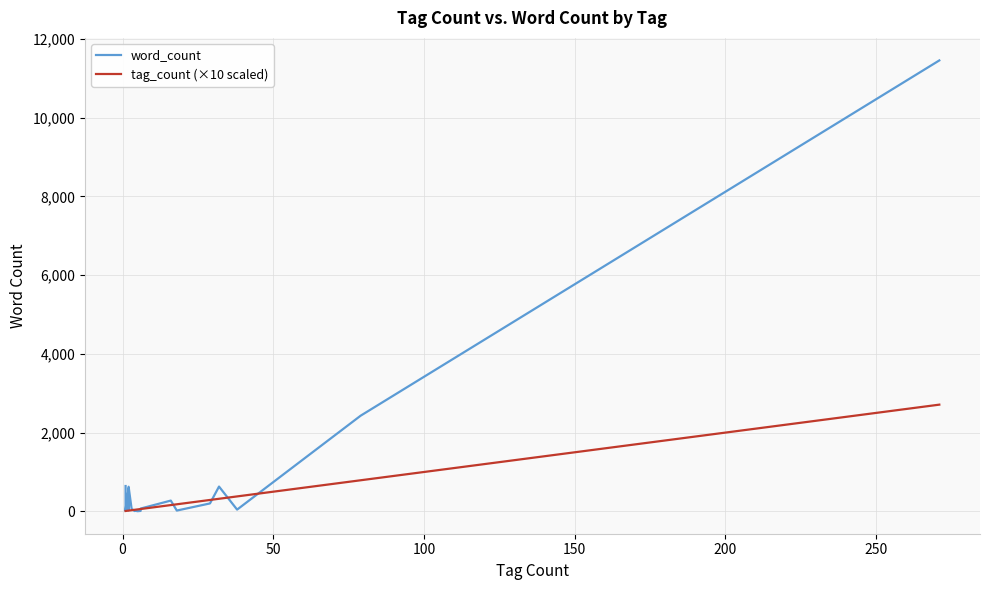

Rank the series by their maximum value, from highest to lowest.

word_count, tag_count (×10 scaled)